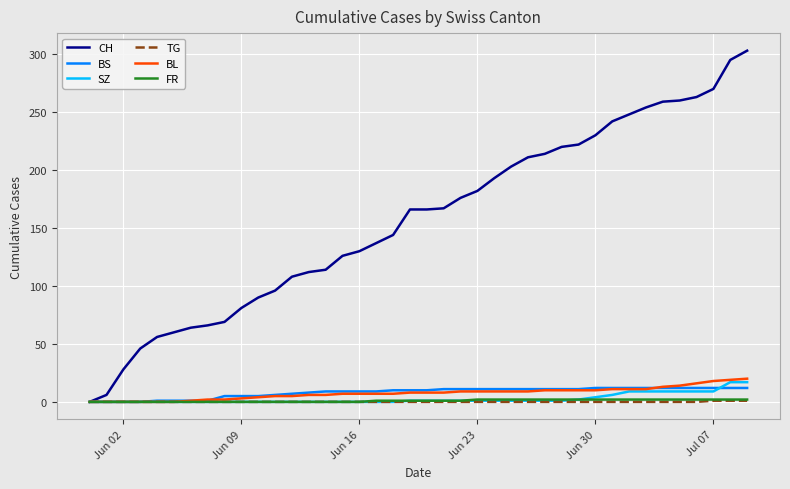

Which series has the largest range (max minus min)?

CH